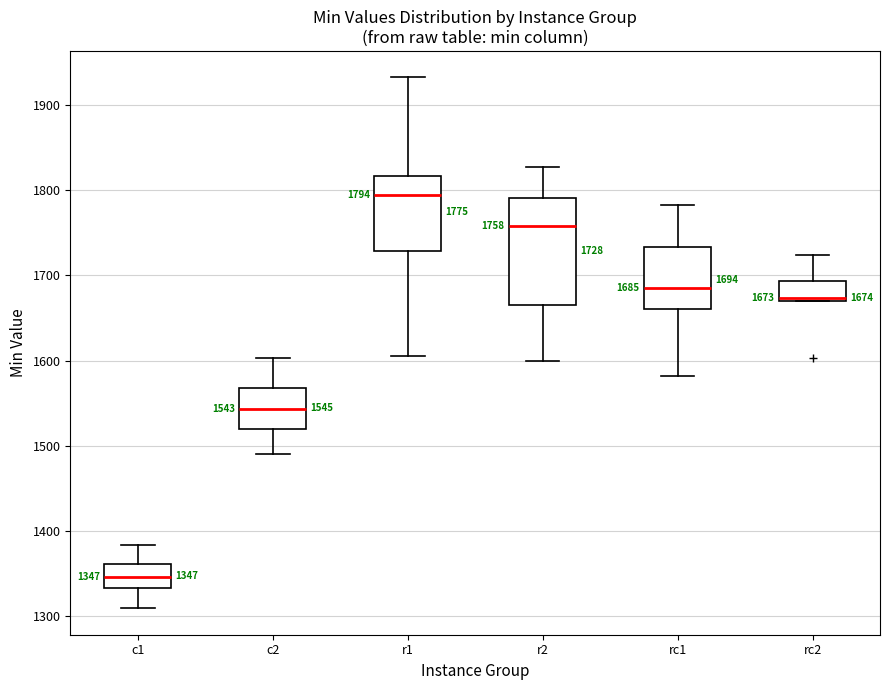

Which box has the highest median line?

r1